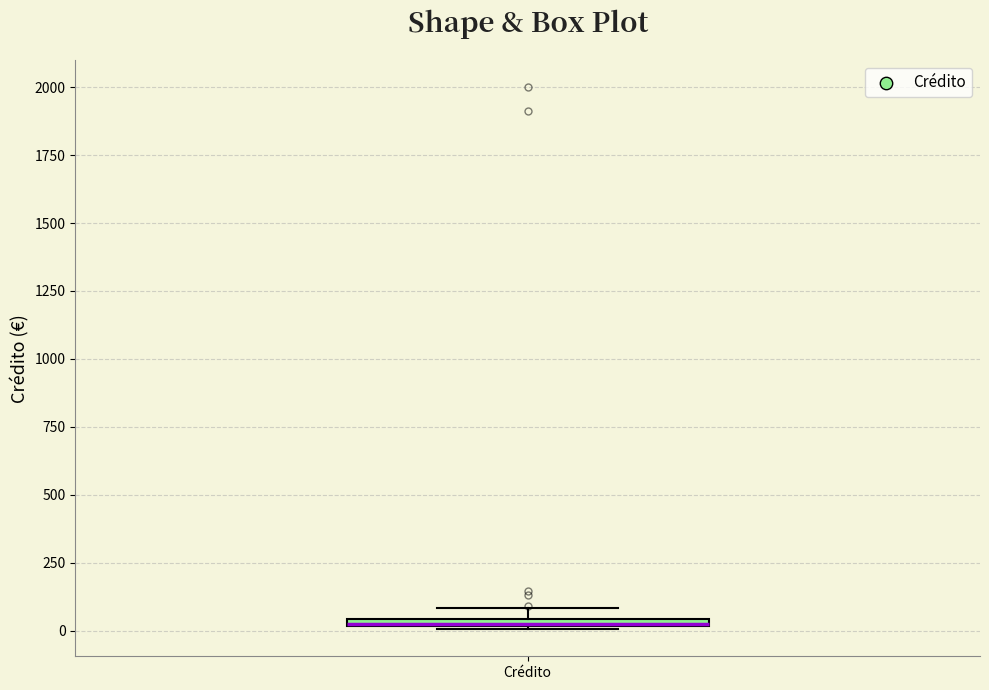

Where is the upper edge of the box for Crédito on the y-axis? The values are not printed on the chart, so give them approximately, as read against the axis.

50